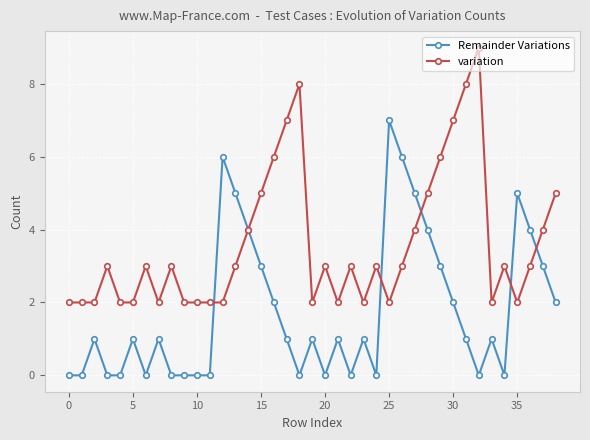

What is the lowest value of the variation series?

2